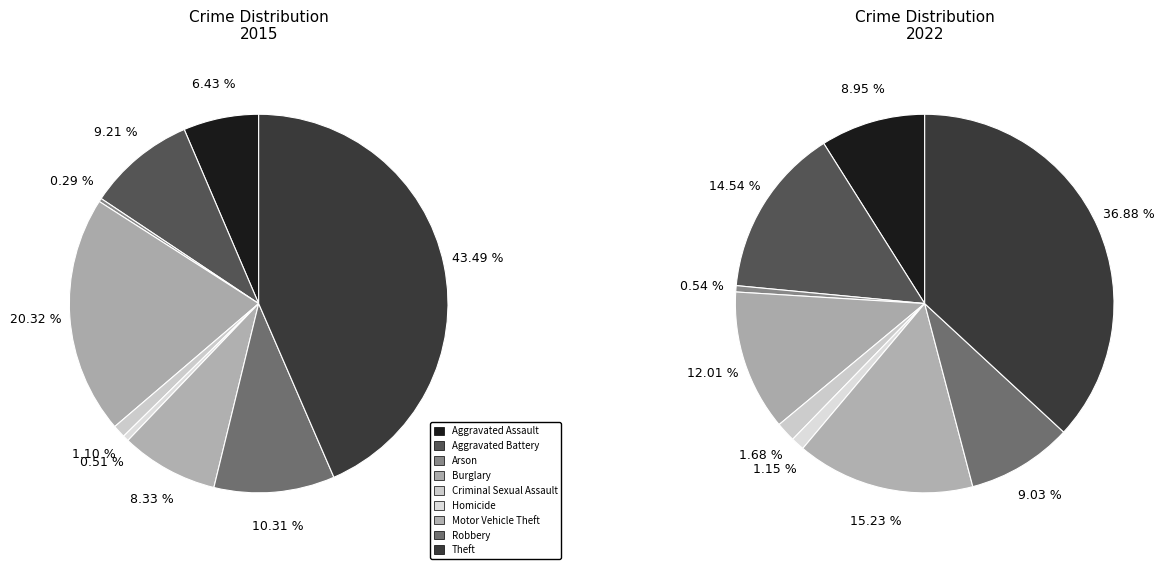

True or false: Motor Vehicle Theft accounts for 8% of the total.

True